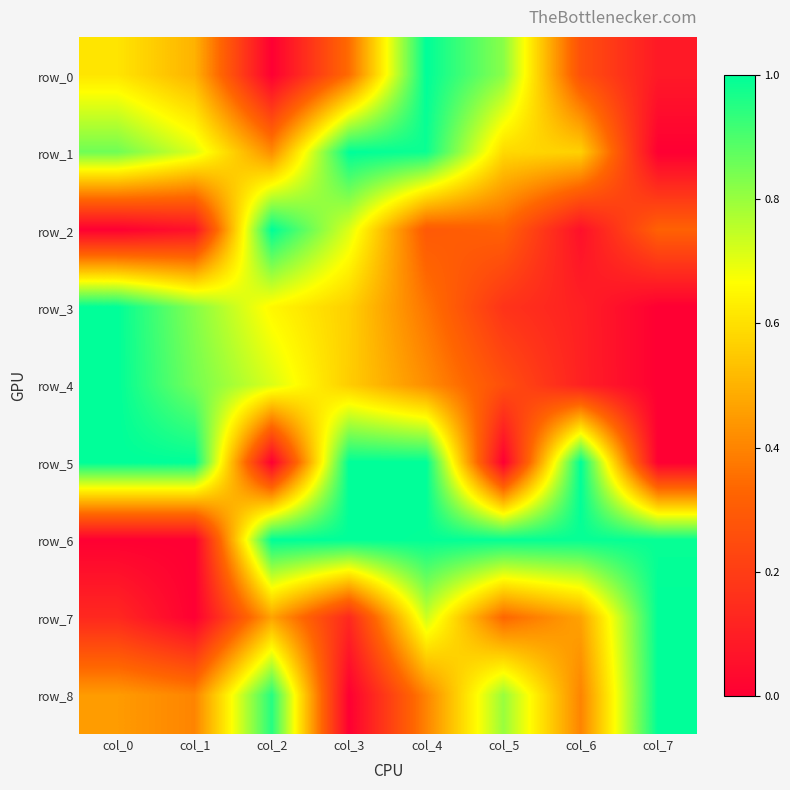

At how many categories does at least one series exceed 0?

8